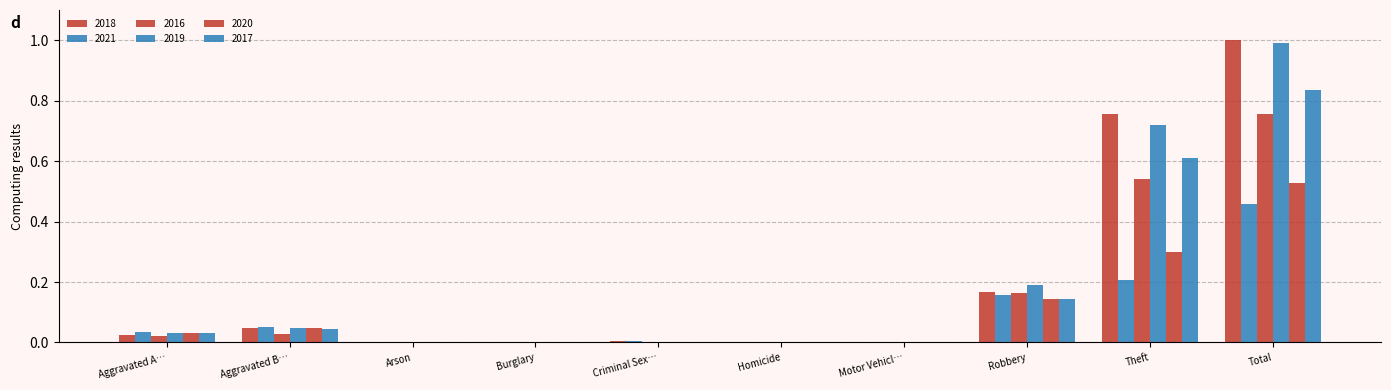

How many distinct data groups are displayed?

6